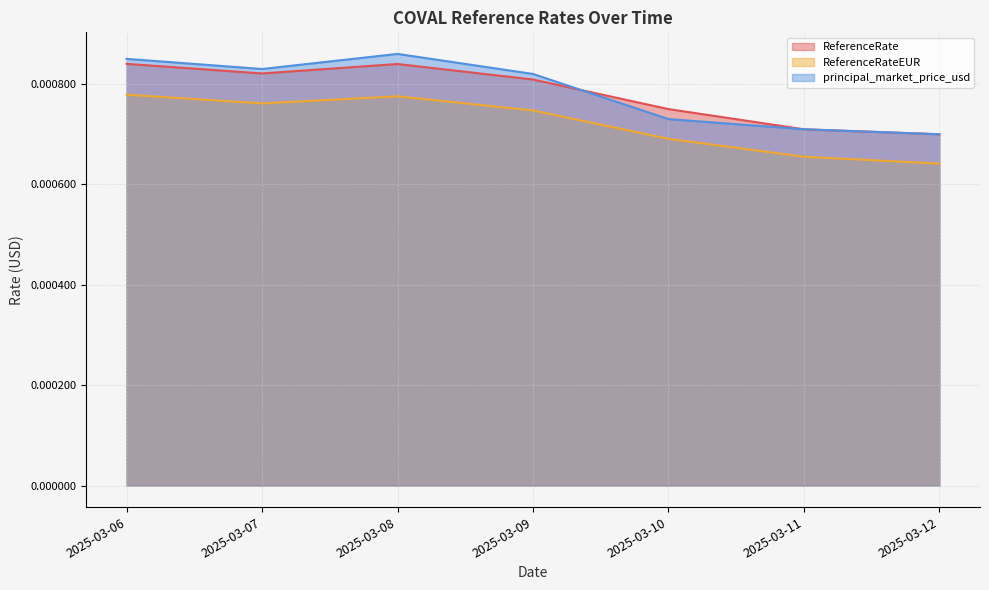

Where is the first local minimum for principal_market_price_usd?

2025-03-07